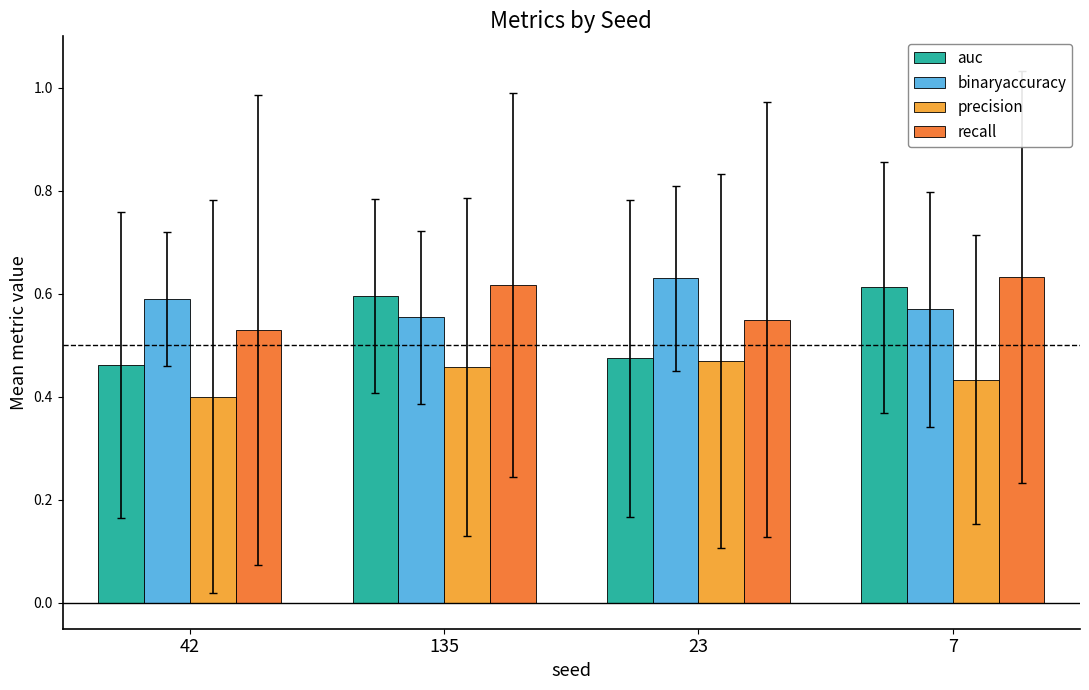

Which series changed the most between 42 and 135?

auc